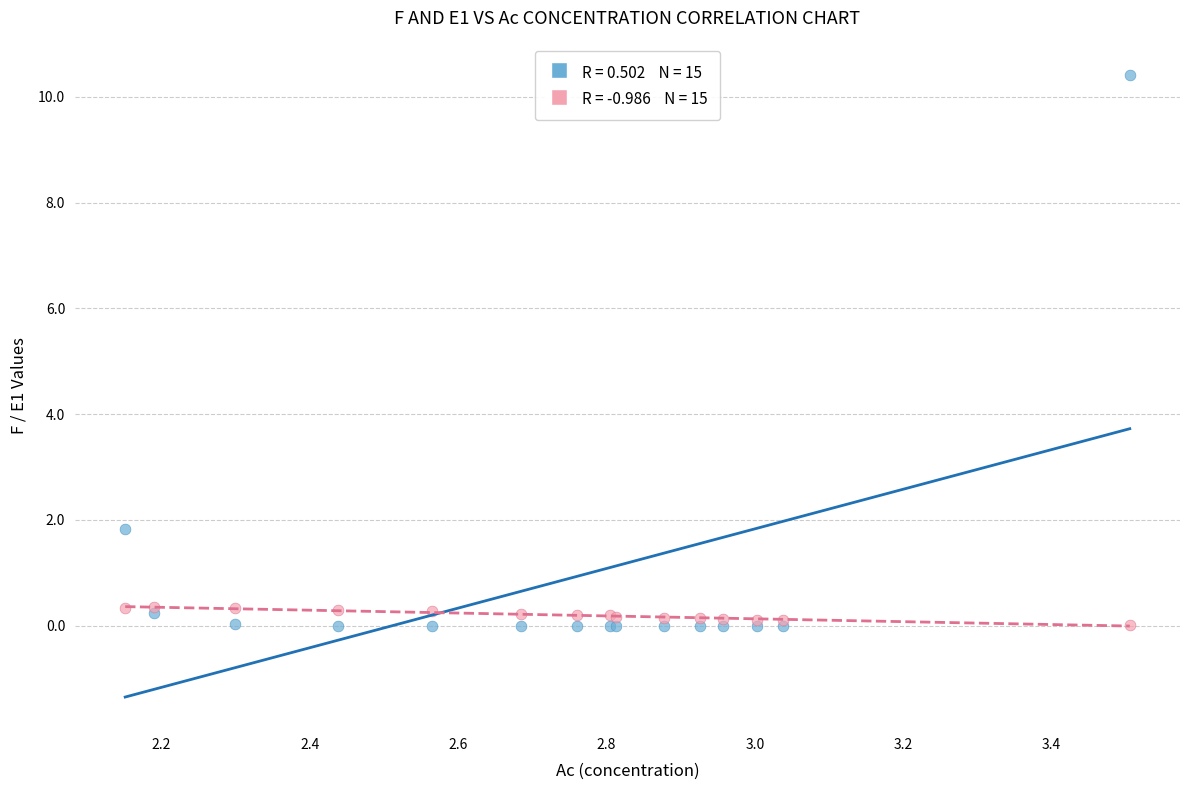

Across all series, what Y value is closest to 5?

1.8